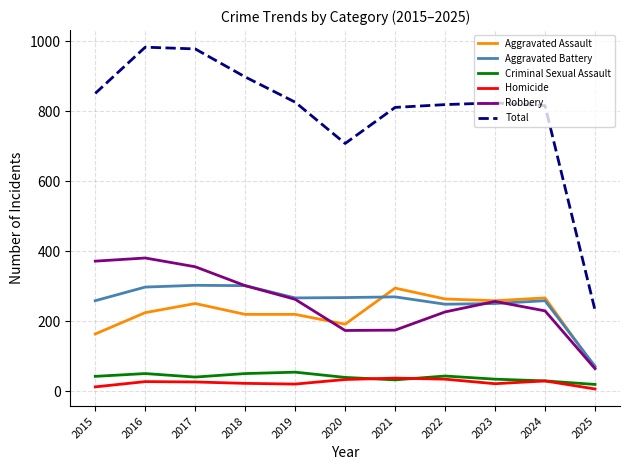

What is the average value of the Robbery series?

255